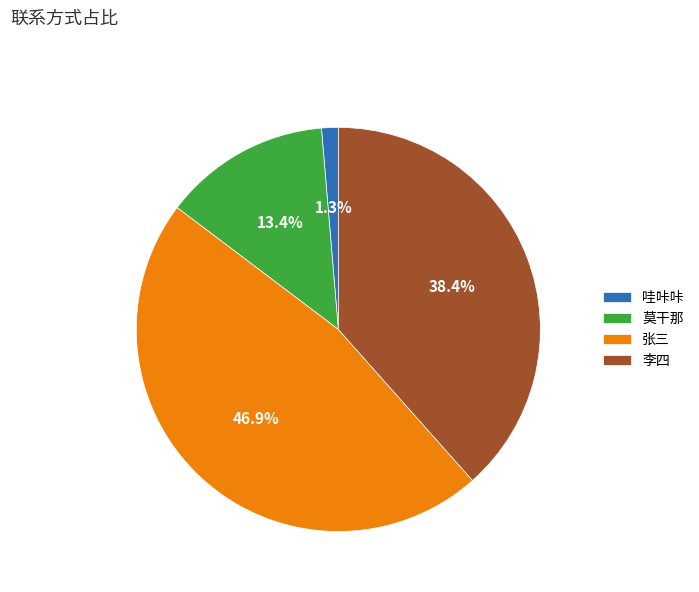

To the nearest percent, what is the difference between the largest and smallest slice percentages?

46%